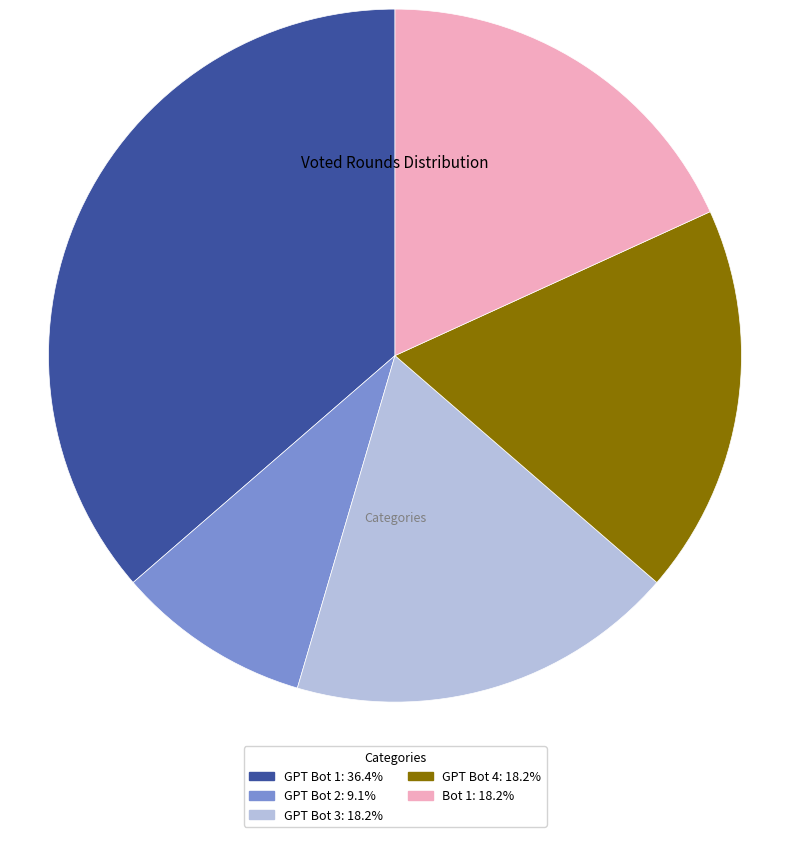

Combined, do GPT Bot 1 and Bot 1 account for over 50%?

Yes